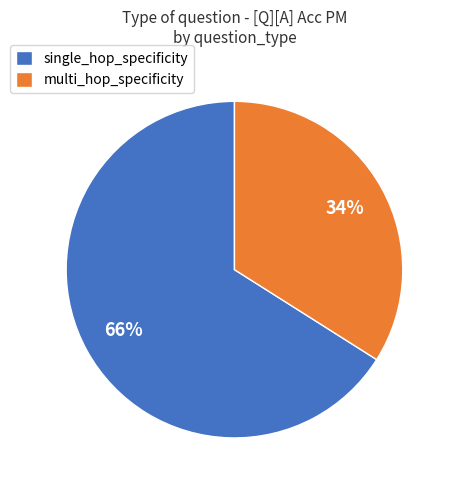

What is the smallest slice in the pie chart?

multi_hop_specificity